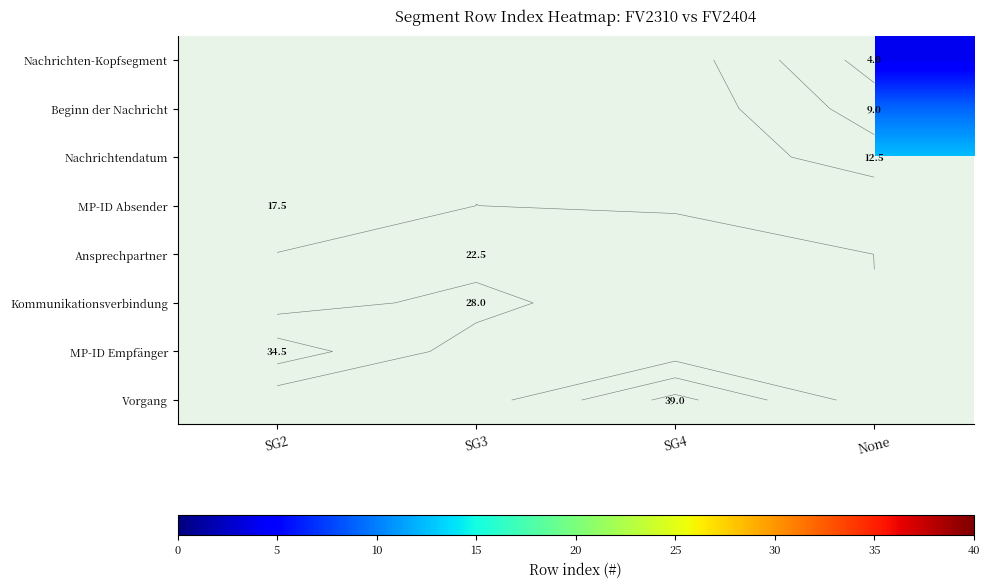

At SG3, list the series in order from smallest to largest.

Nachrichten-Kopfsegment, Beginn der Nachricht, Nachrichtendatum, MP-ID Absender, Ansprechpartner, Kommunikationsverbindung, MP-ID Empfänger, Vorgang